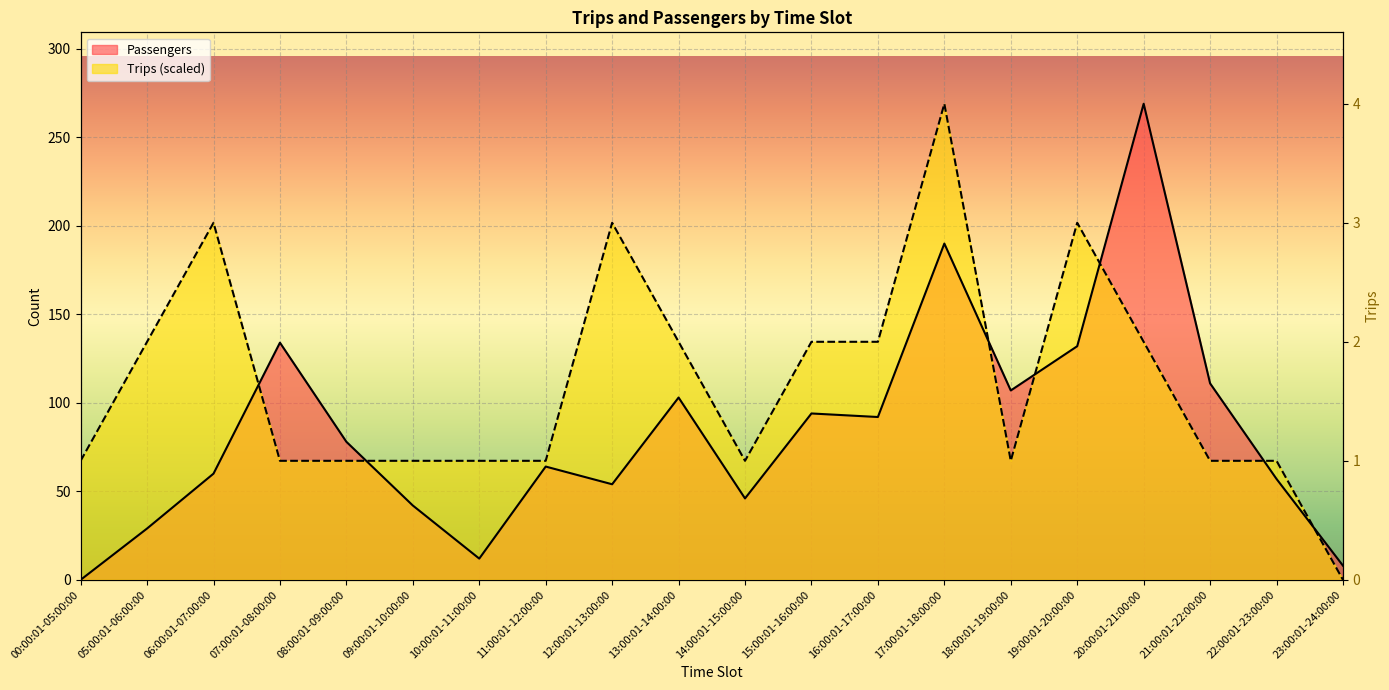

Which series has the largest total across all categories?

Trips